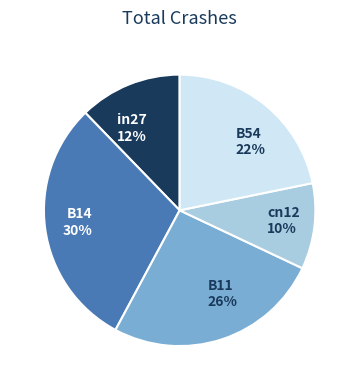

Is it true that B14 is 30% of the pie?

True